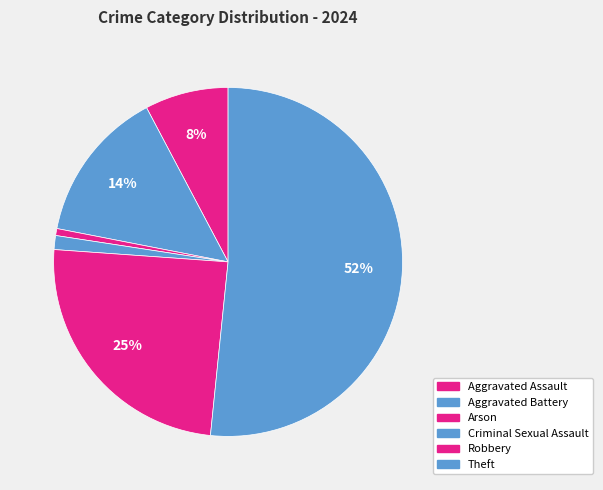

What percentage is the Aggravated Assault slice, to the nearest percent?

8%